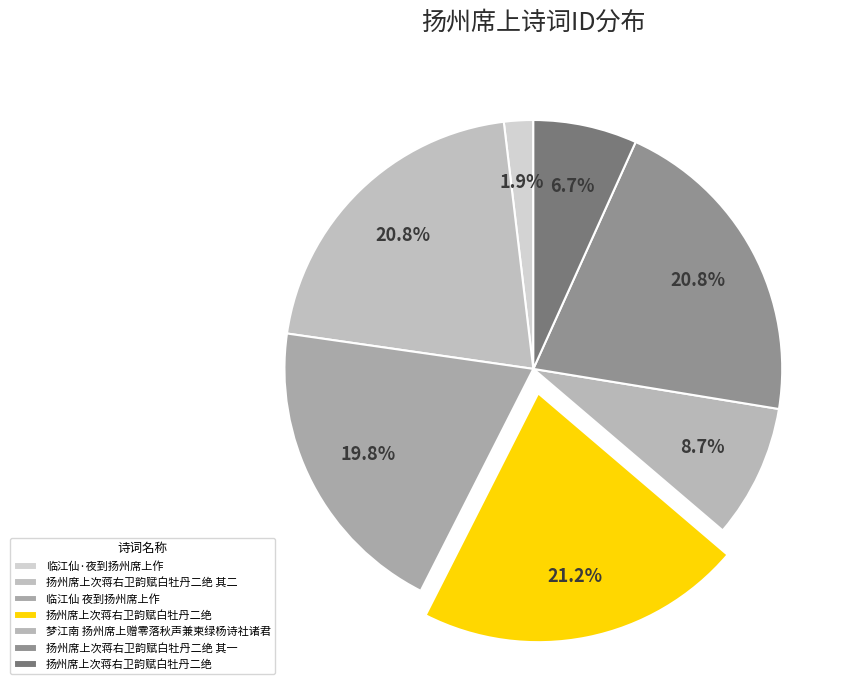

Does any single category account for the majority?

No